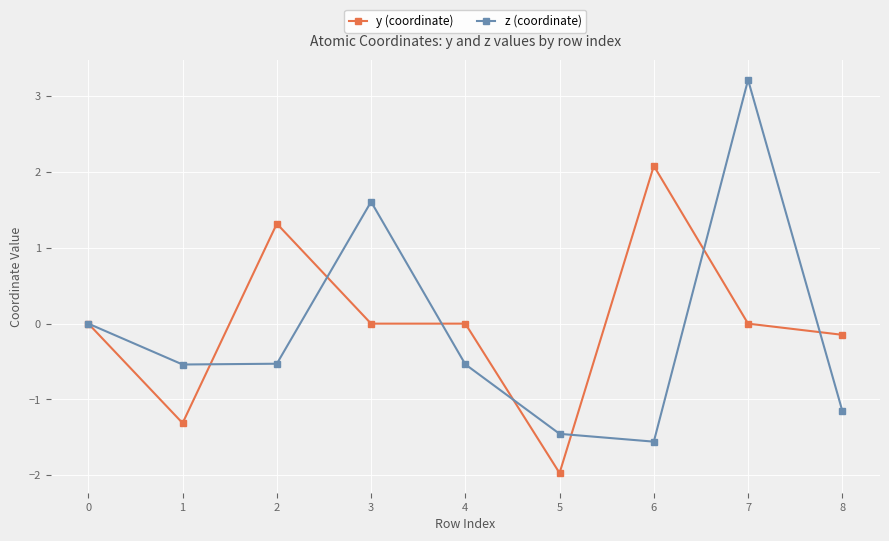

What is the sum of all z (coordinate) values?

-0.9